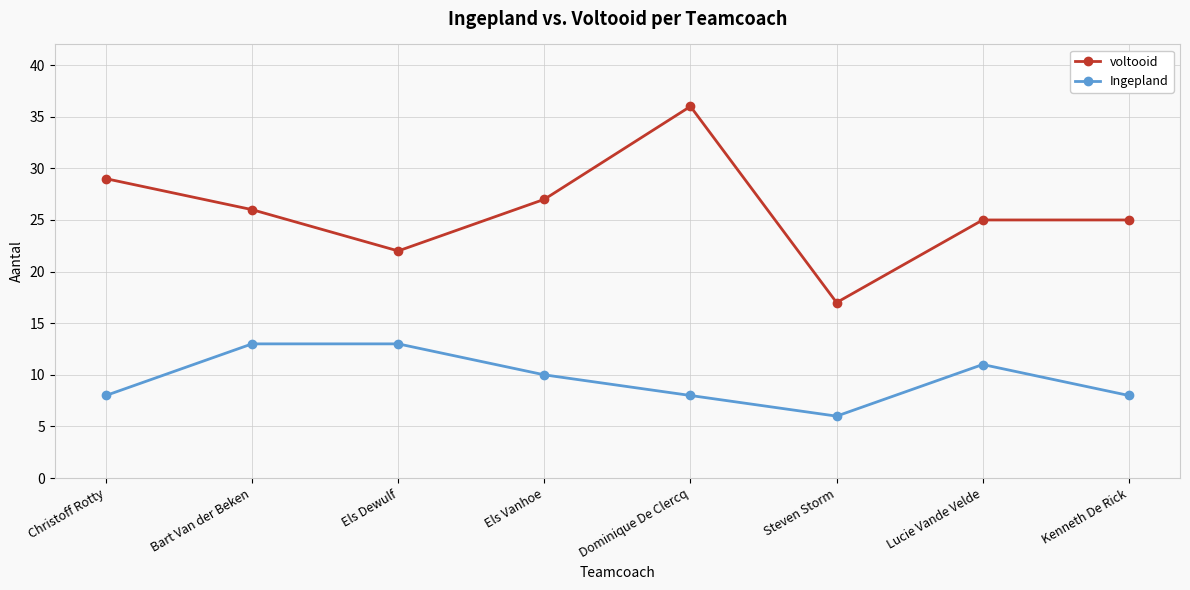

True or false: voltooid and Ingepland intersect in this chart.

False